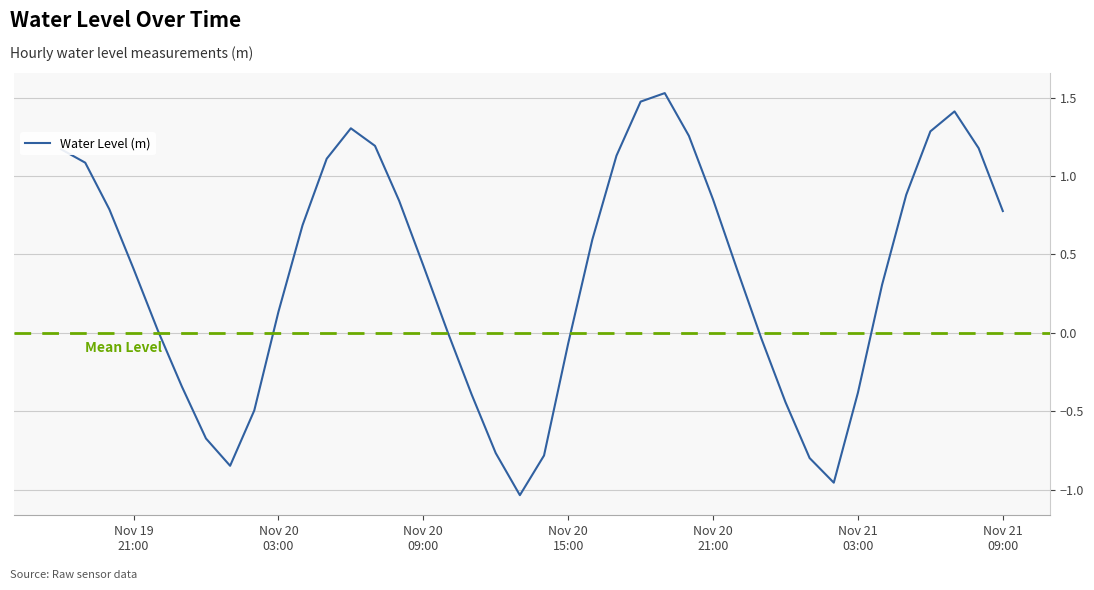

What is the difference between the maximum and minimum values?

2.6